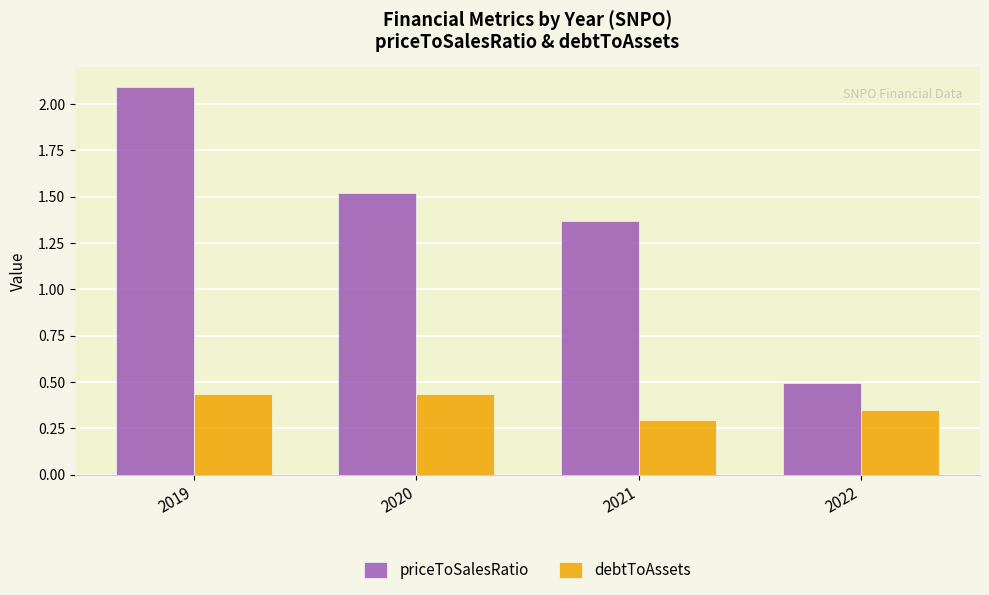

Count the debtToAssets values in the range 0 to 1.

4